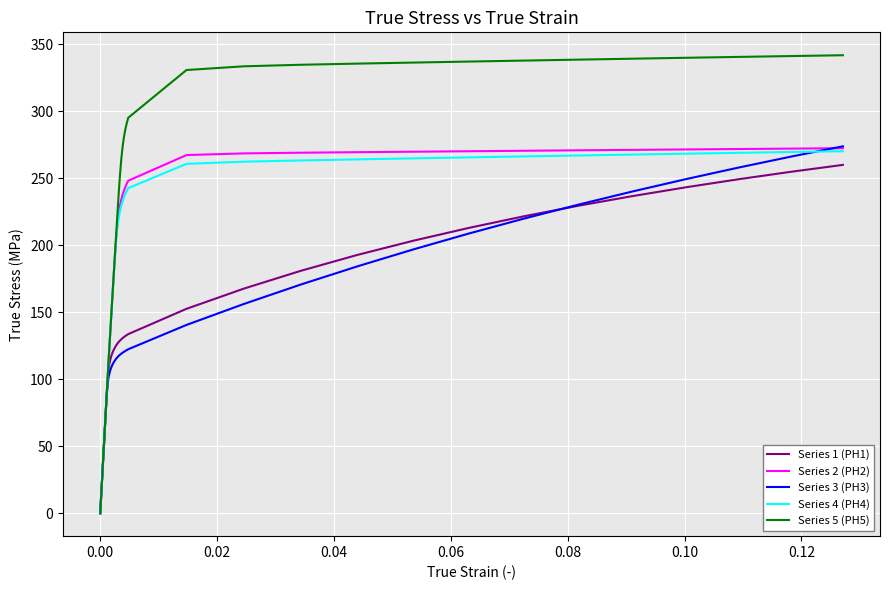

Which series has the largest range (max minus min)?

Series 5 (PH5)